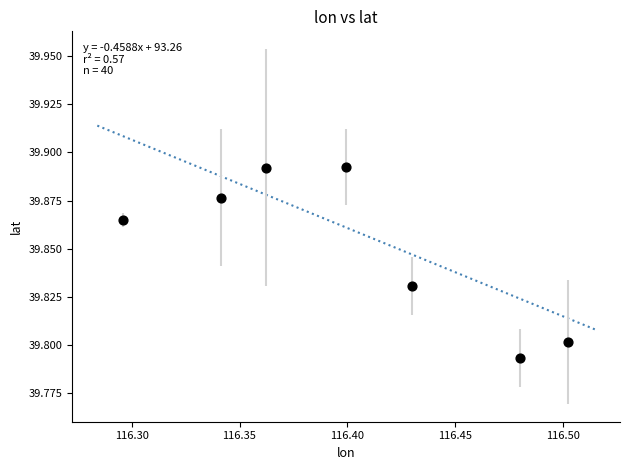

What is the average X value?

116.4